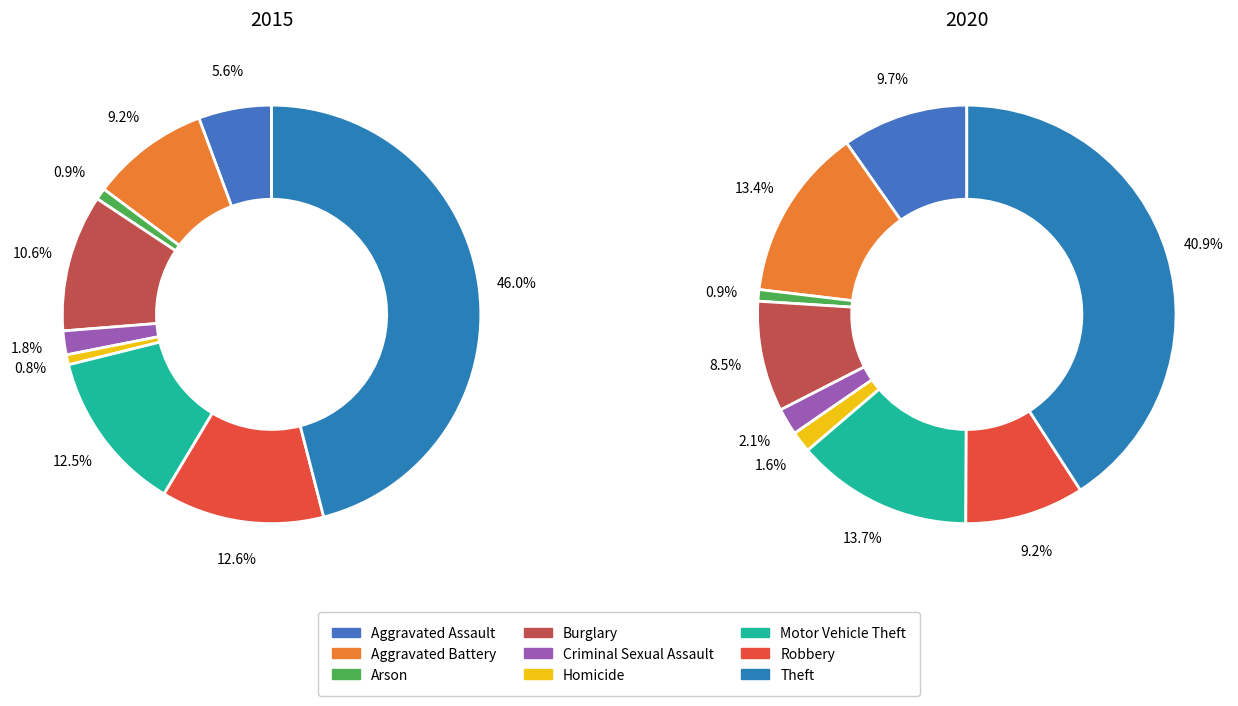

What percentage is the 2 slice, to the nearest percent?

1%